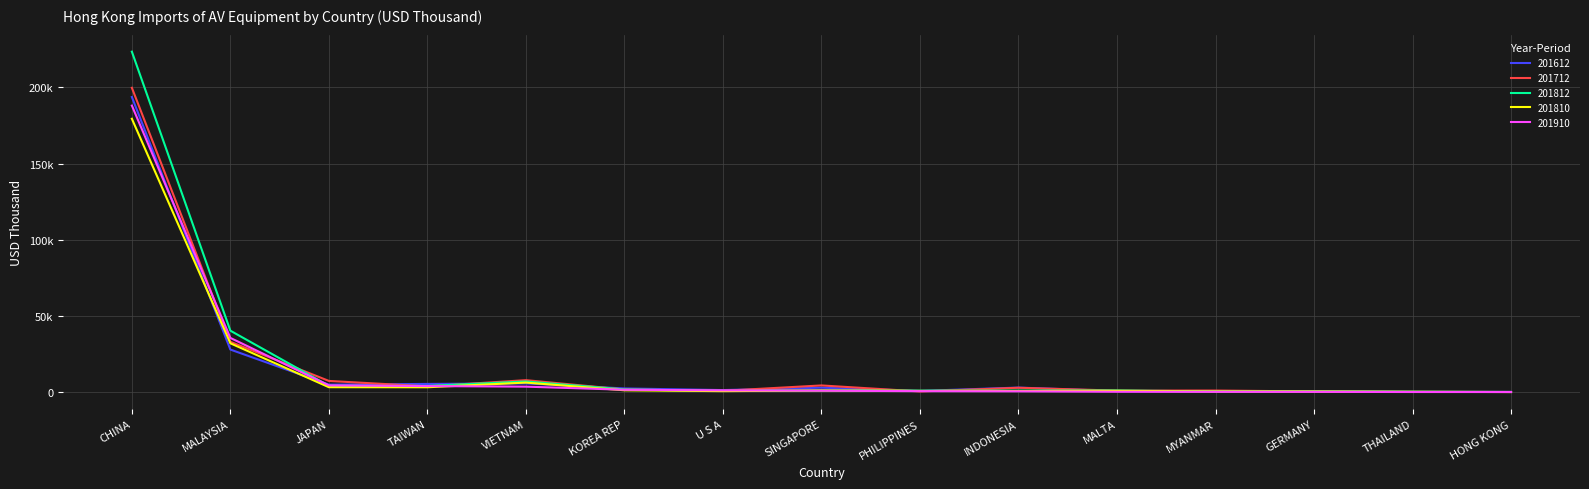

What is the total value across all series at SINGAPORE?

10753.5